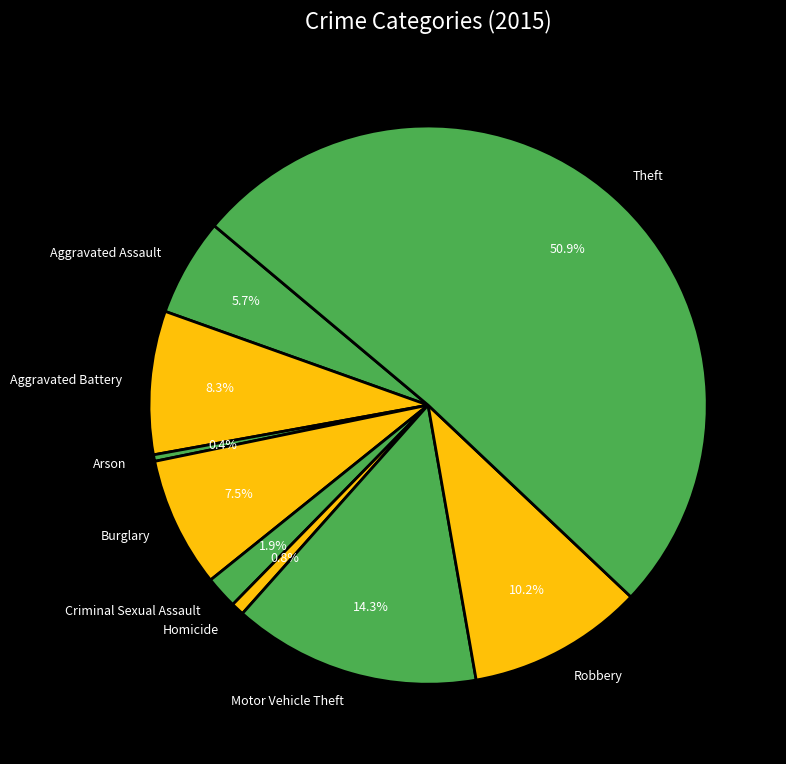

The Homicide slice represents 11% of the pie. True or false?

False